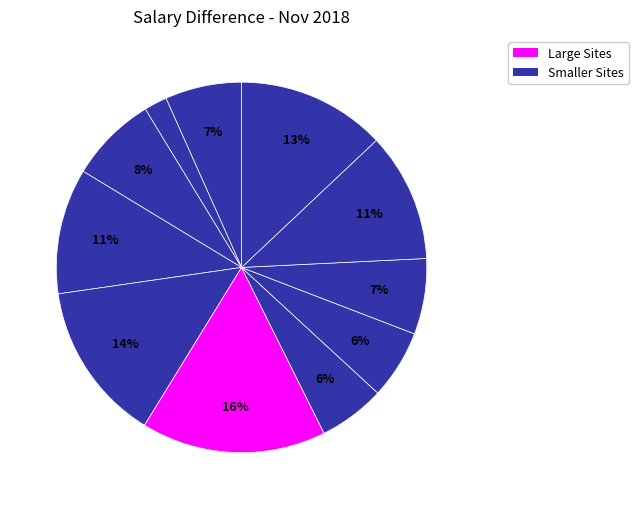

How many segments does this pie chart have?

11